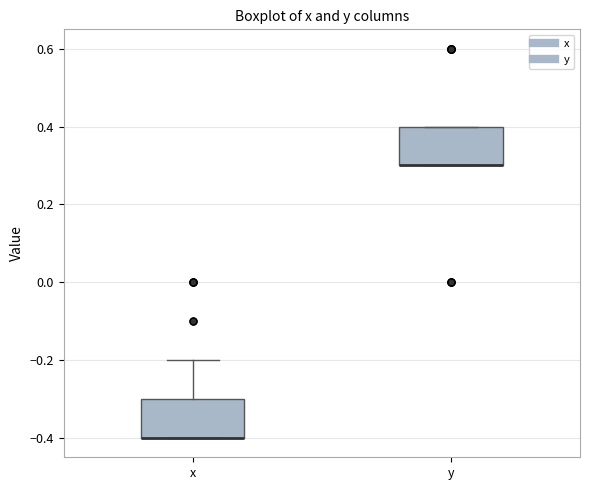

Where is the lower edge of the box for x on the y-axis? The values are not printed on the chart, so give them approximately, as read against the axis.

-0.4